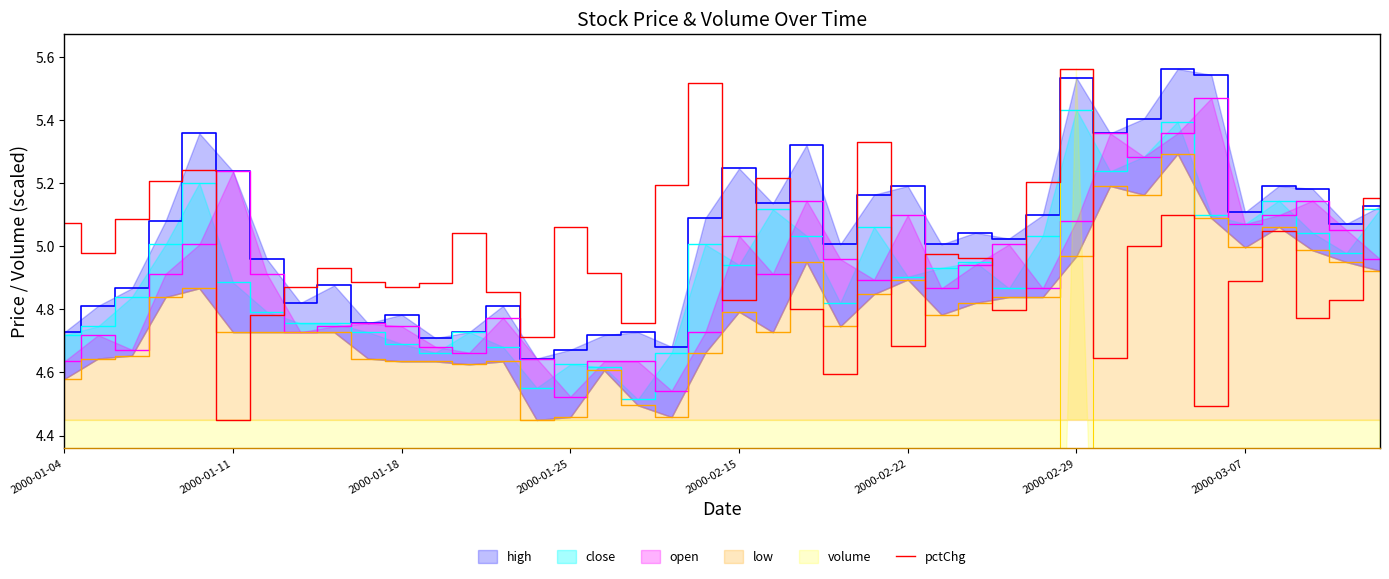

What is the ratio of the value at 2000-01-11 to the value at 28?

1.0